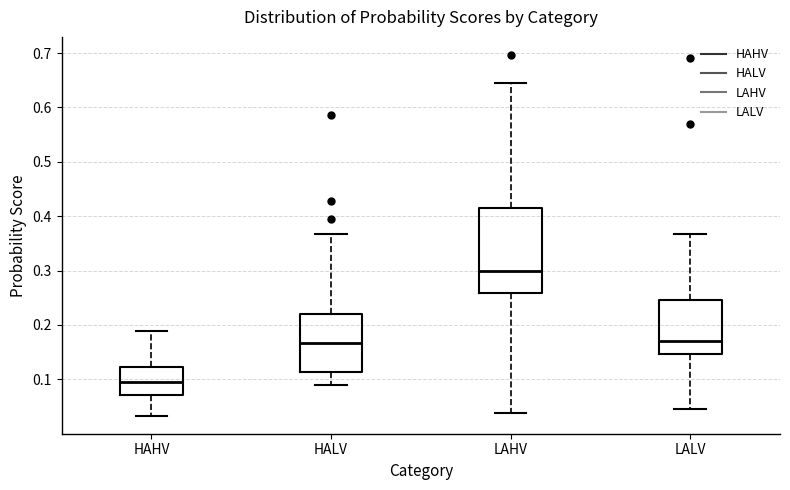

Reading left to right, read every box against the y-axis: the position of its median line, the range the box covers, and the ends of its whiskers. The values are not printed on the chart, so give them approximately, as read against the axis.

HAHV: median 0.09, box 0.07 to 0.12, whiskers 0.03 to 0.19
HALV: median 0.17, box 0.11 to 0.22, whiskers 0.09 to 0.37
LAHV: median 0.30, box 0.26 to 0.41, whiskers 0.04 to 0.64
LALV: median 0.17, box 0.15 to 0.25, whiskers 0.05 to 0.37